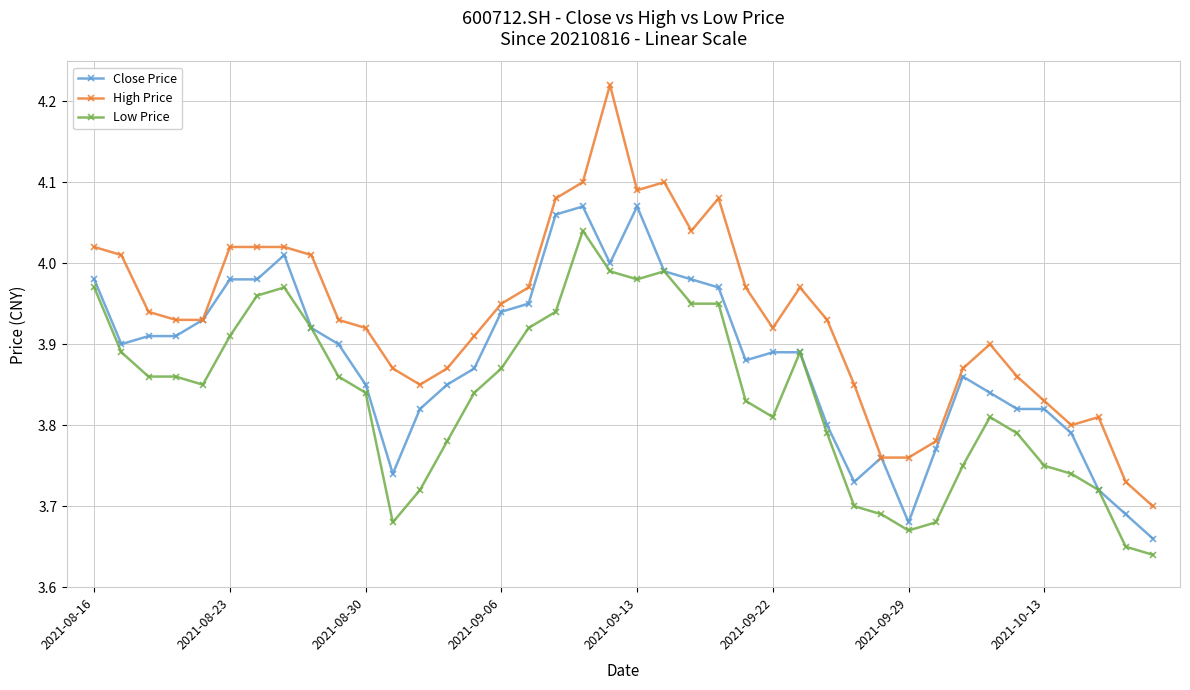

Which series has the largest range (max minus min)?

High Price